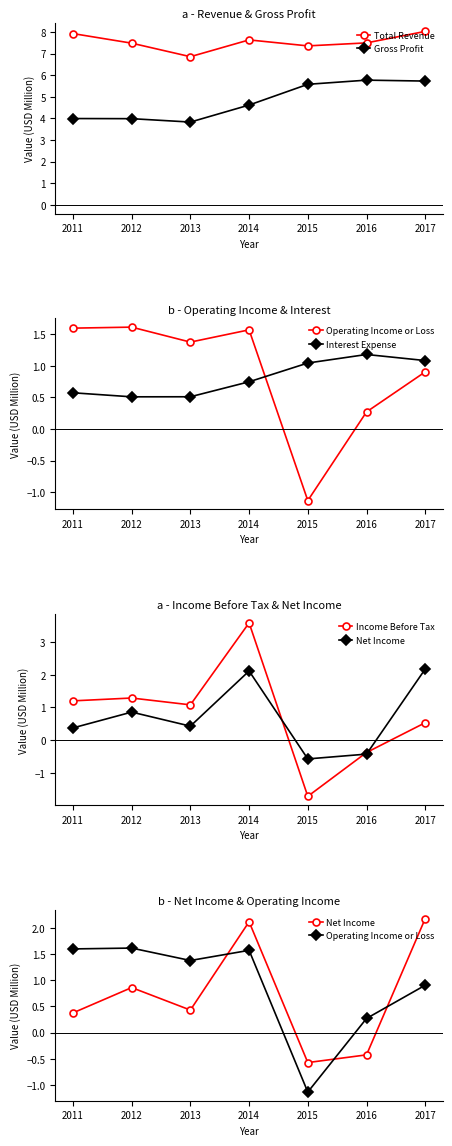

Between 2015 and 2011, which is larger?

2011